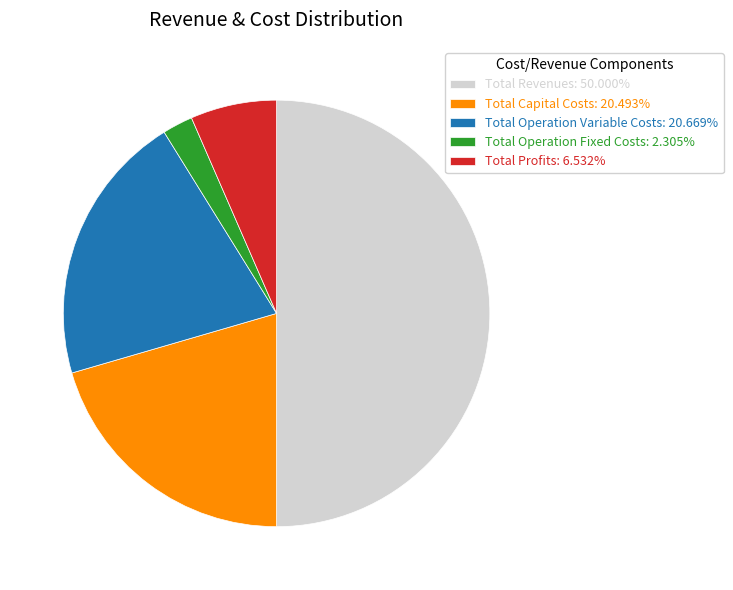

Is the sum of Total Operation Fixed Costs: 2.305% and Total Revenues: 50.000% greater than half?

Yes